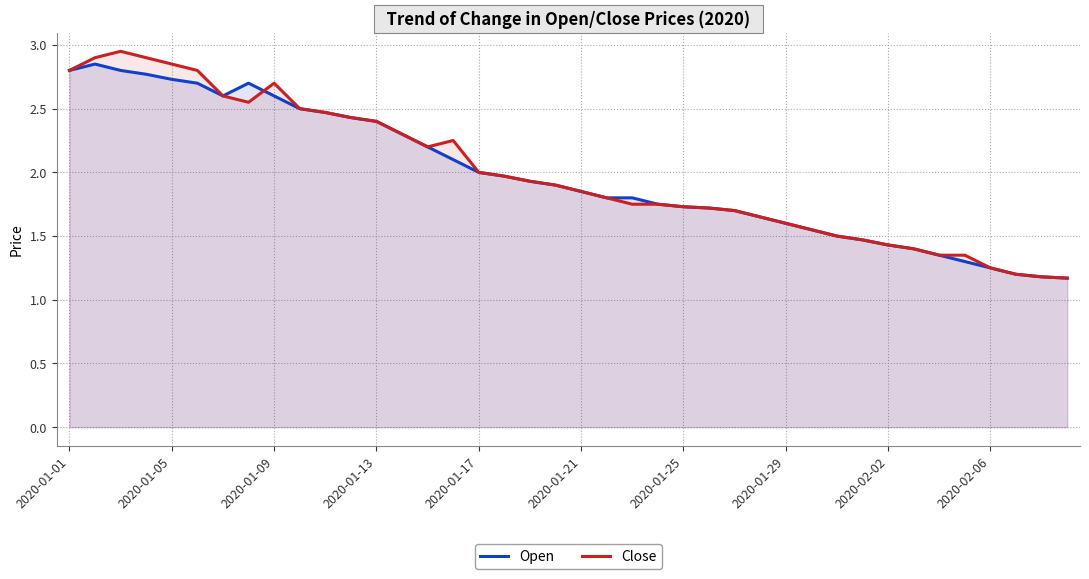

In Close, how many points are higher than both neighbors (excluding endpoints)?

3